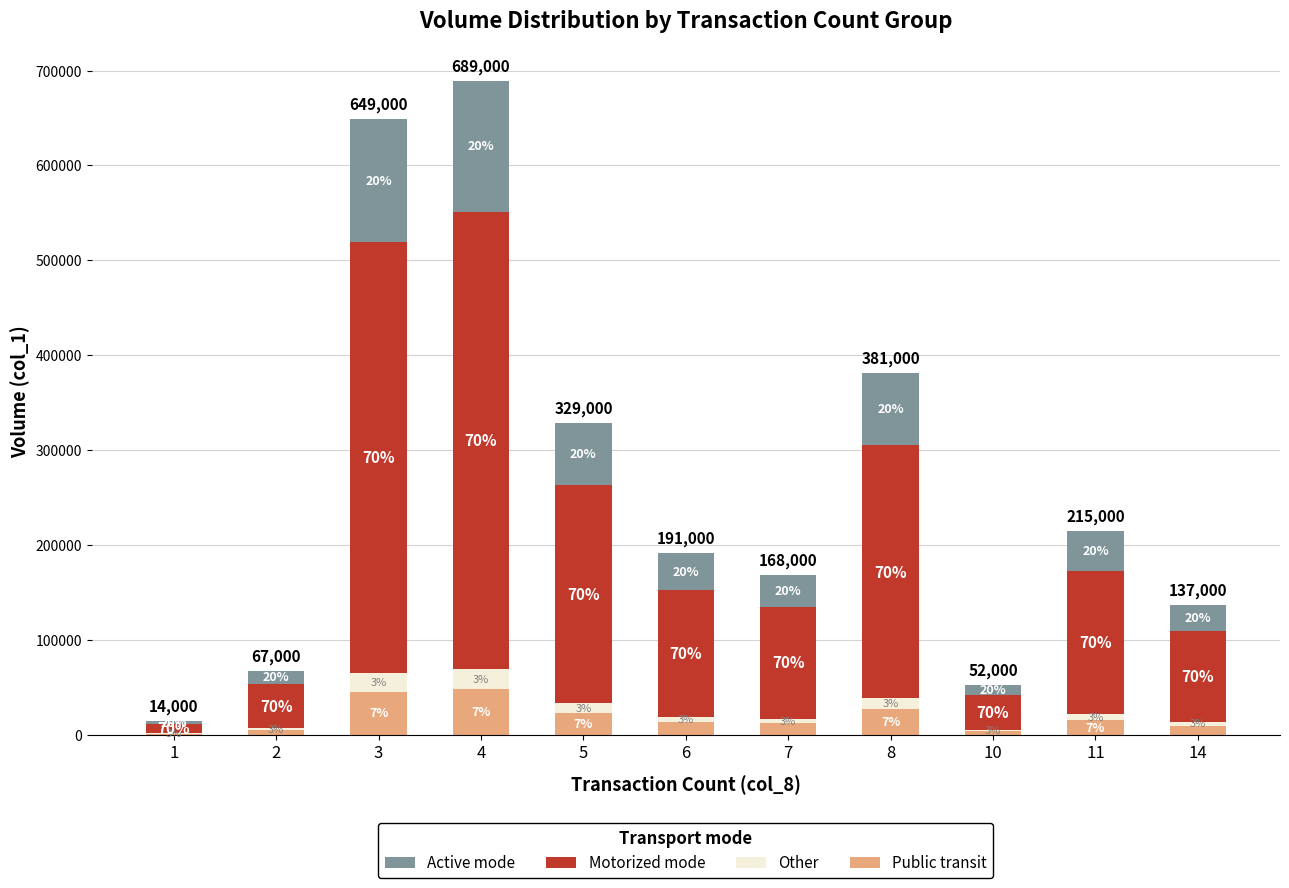

What are all the series names shown in the legend?

Active mode, Motorized mode, Other, Public transit